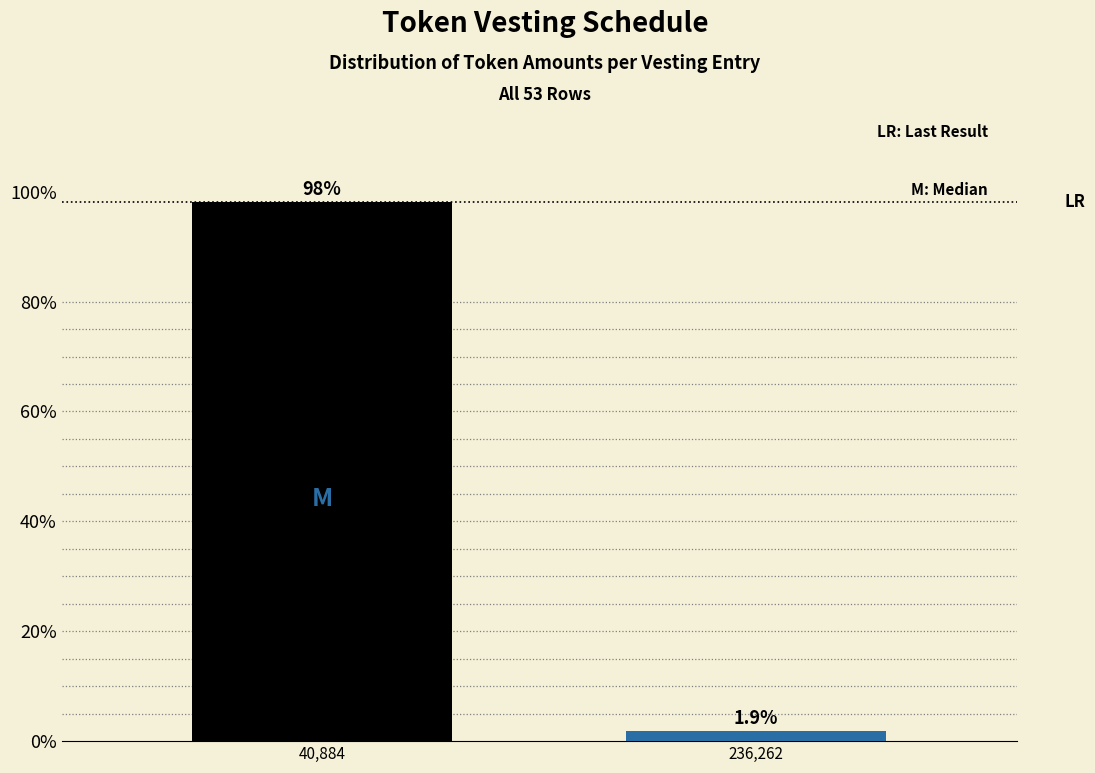

Reading left to right, extract all data points from this chart.

40,884=98.1	236,262=1.9